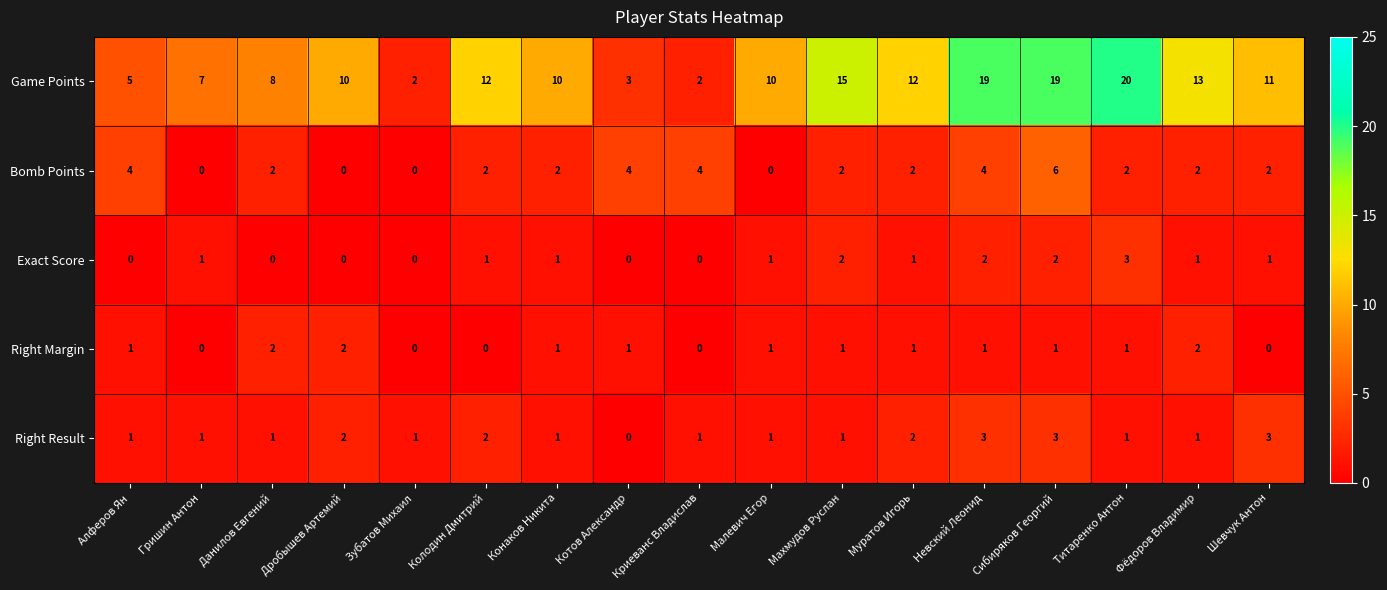

How many Bomb Points values are between 2 and 4?

12